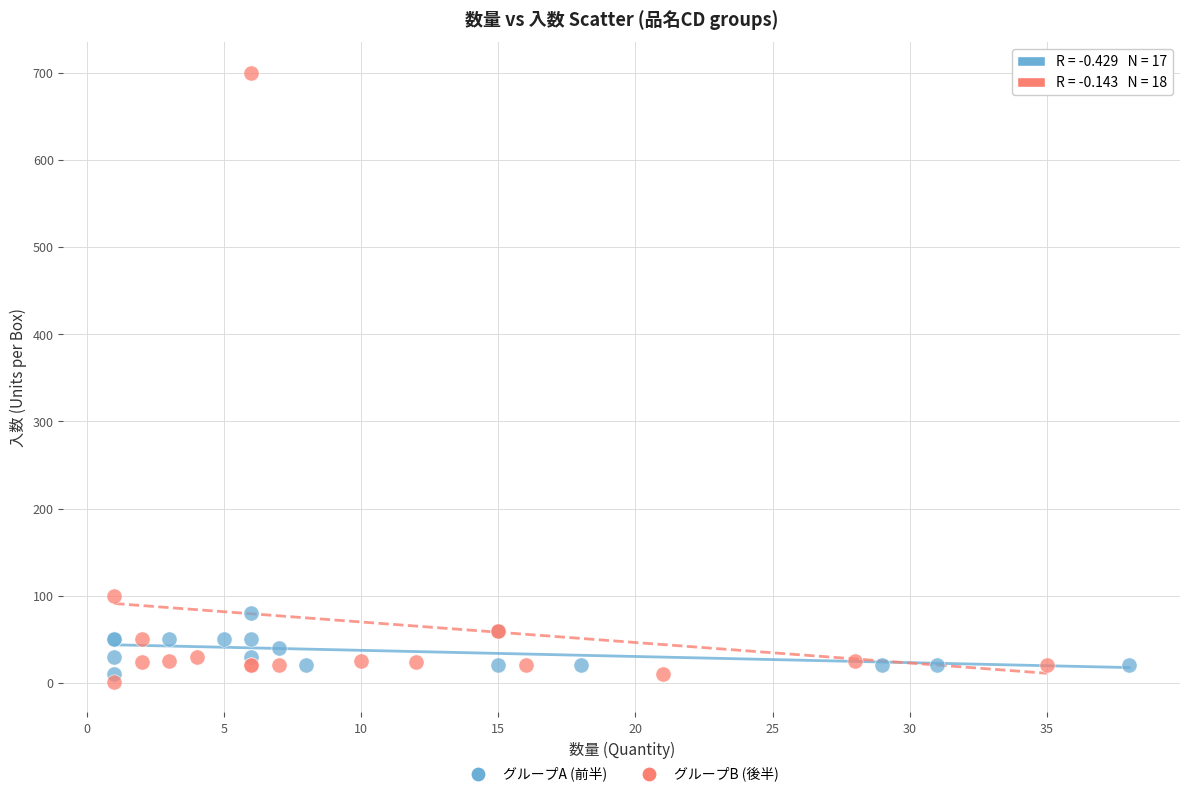

What are all the series names shown in the legend?

グループA (前半), グループB (後半)